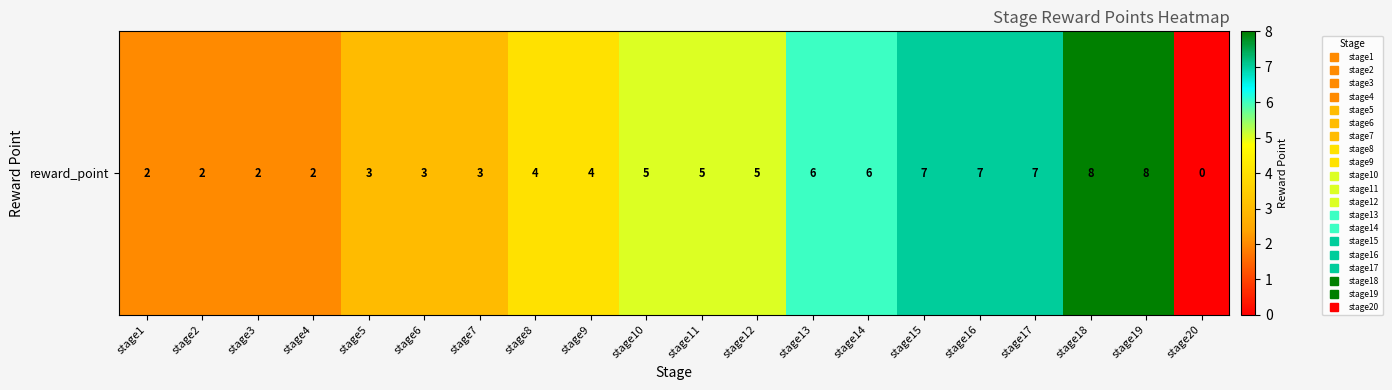

List the labels in order of value, smallest first.

stage20, stage1, stage2, stage3, stage4, stage5, stage6, stage7, stage8, stage9, stage10, stage11, stage12, stage13, stage14, stage15, stage16, stage17, stage18, stage19